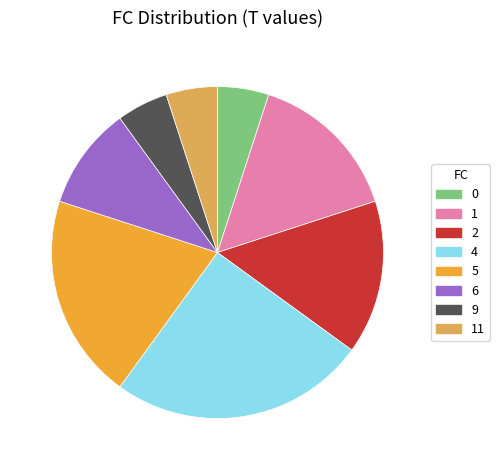

Between 0 and 4, which is larger?

4